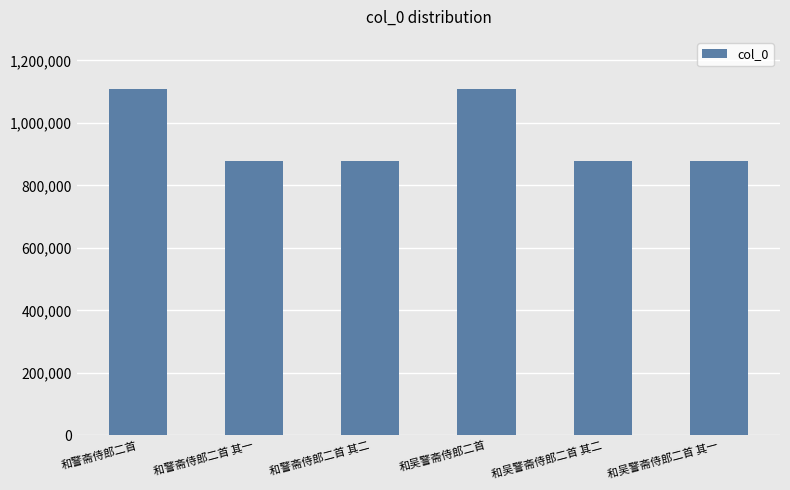

What is the sum of the values at 和吴警斋侍郎二首 and 和吴警斋侍郎二首 其一?

1985554